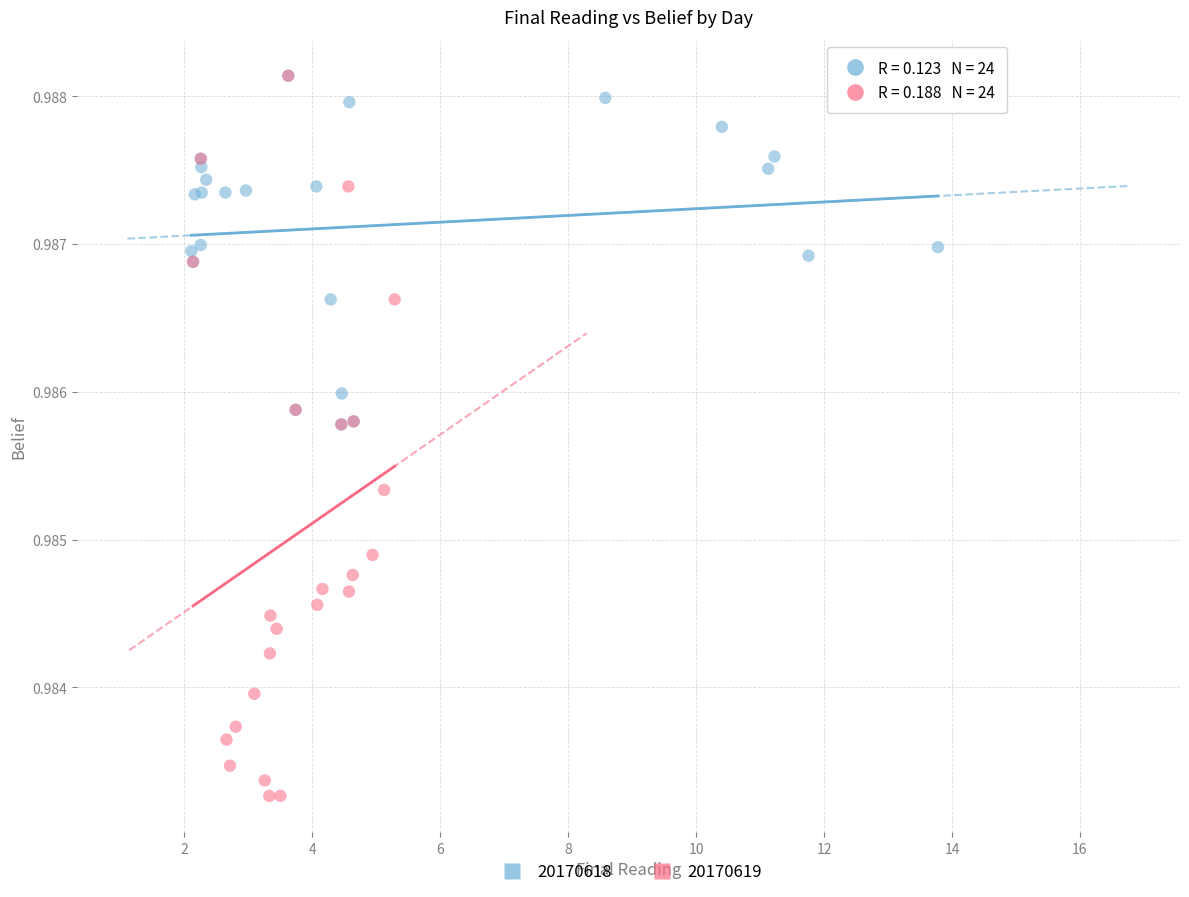

Which series has the widest spread of Y values?

20170619